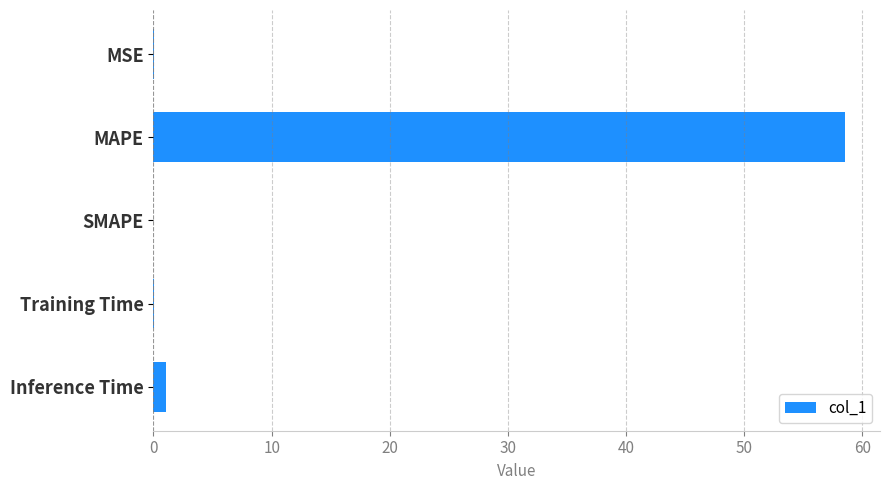

Which has a higher value, MSE or MAPE?

MAPE